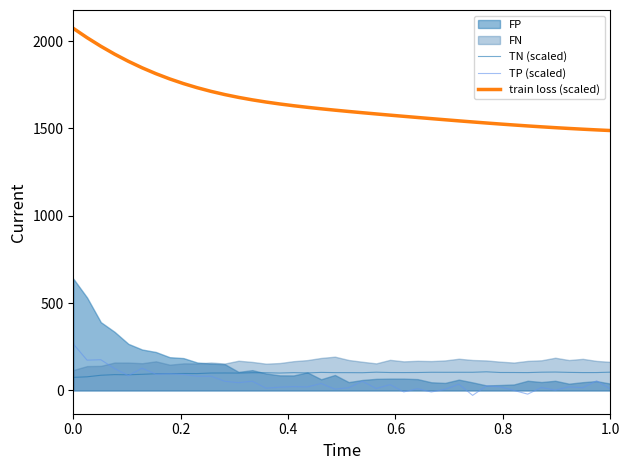

True or false: train loss (scaled) and TP (scaled) cross at least once.

False